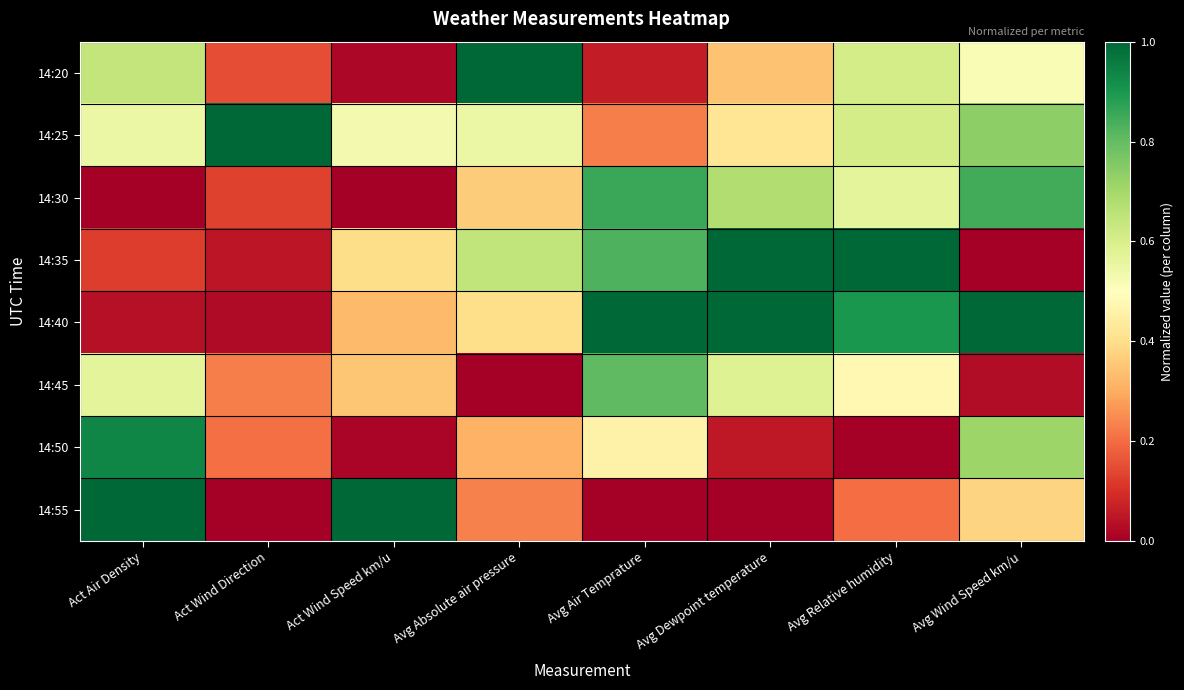

Rank the series by their maximum value, from lowest to highest.

14:45, 14:30, 14:50, 14:20, 14:25, 14:35, 14:40, 14:55